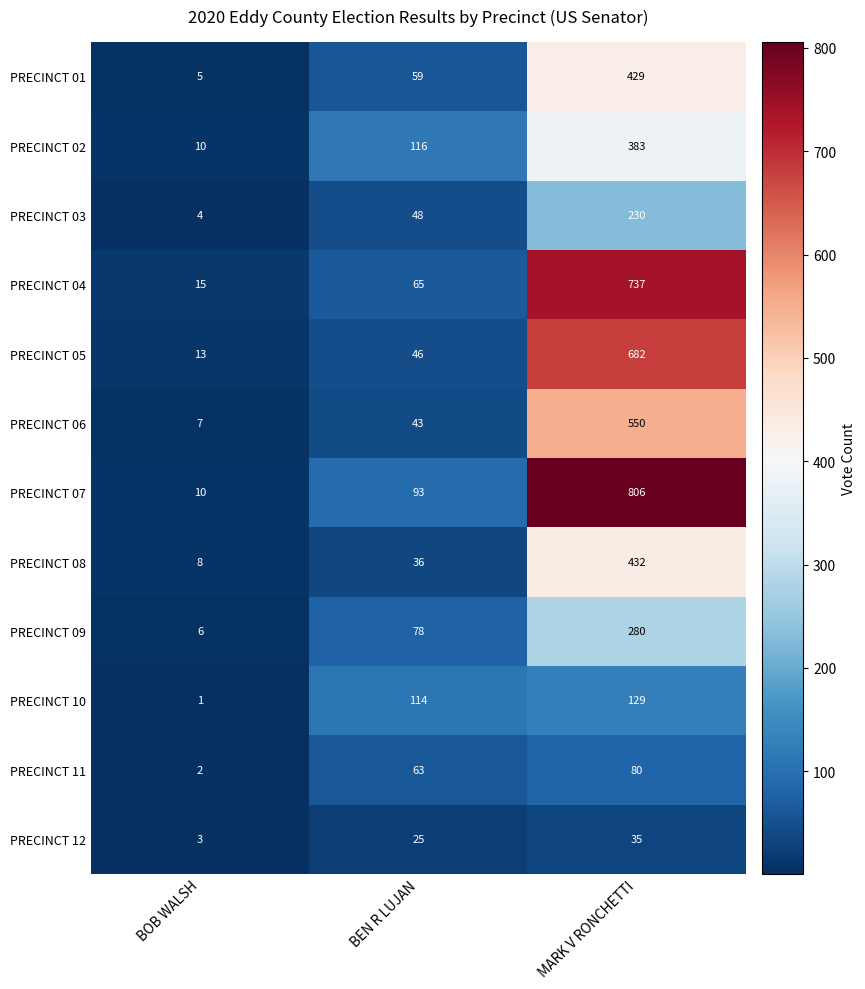

What is the sum of the PRECINCT 04 values at BEN R LUJAN and MARK V RONCHETTI?

802